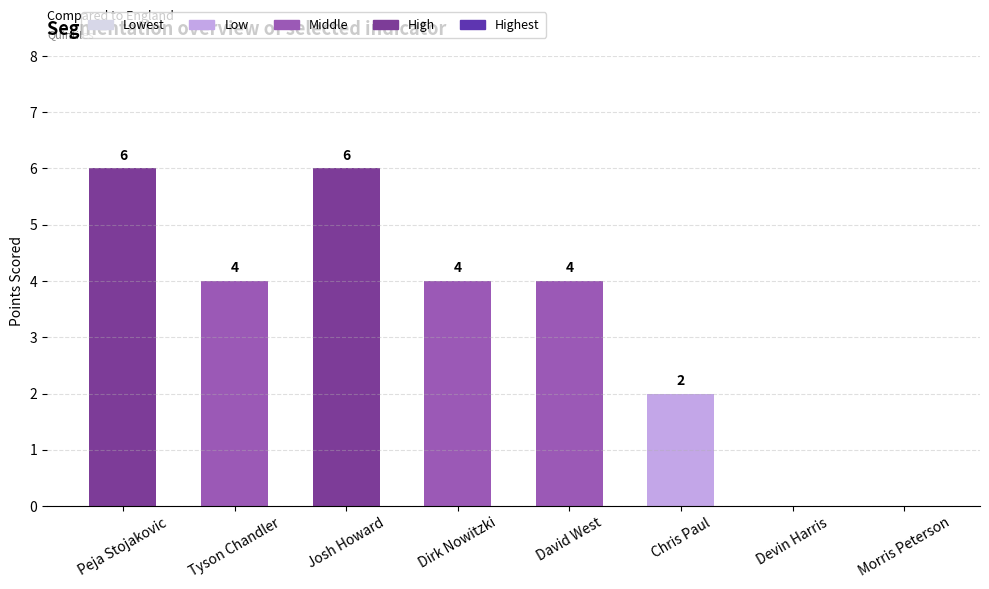

What is the approximate value at Tyson Chandler?

4